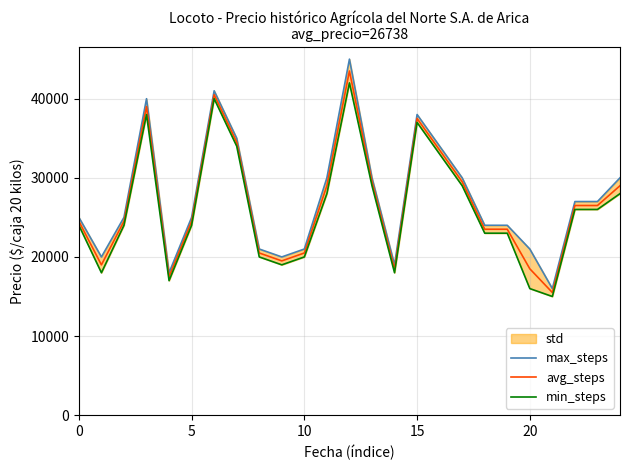

How many interior local peaks does the min_steps series have?

4